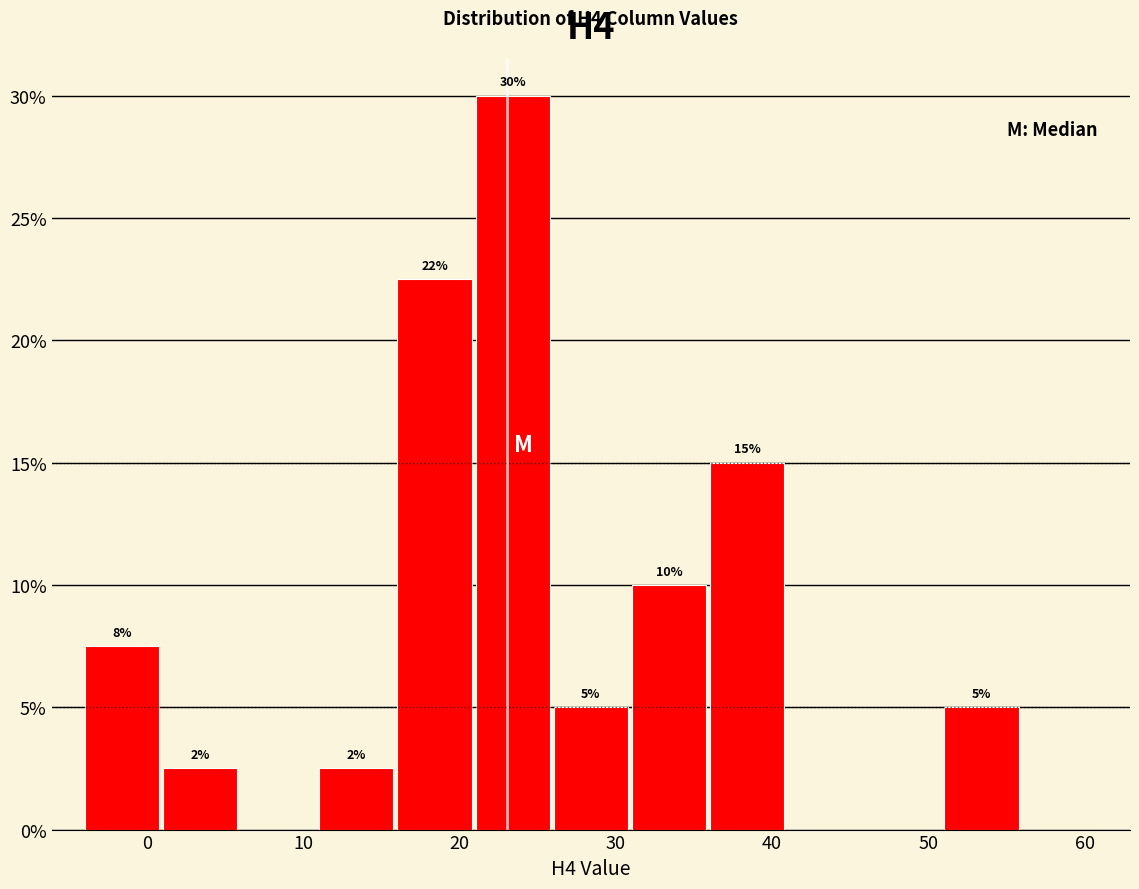

Which range on the x-axis has the tallest bar?

21 to 26